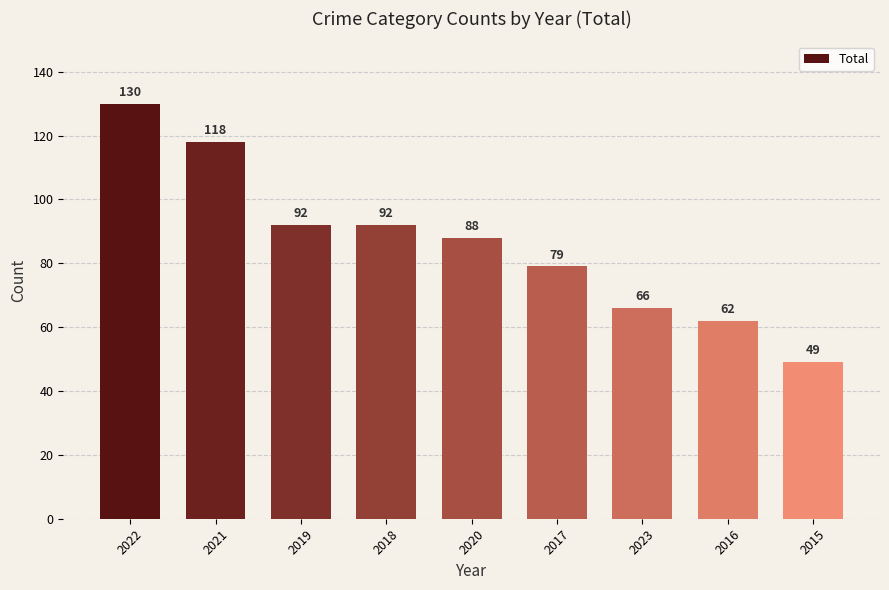

What is the ratio of the value at 2022 to the value at 2020?

1.5